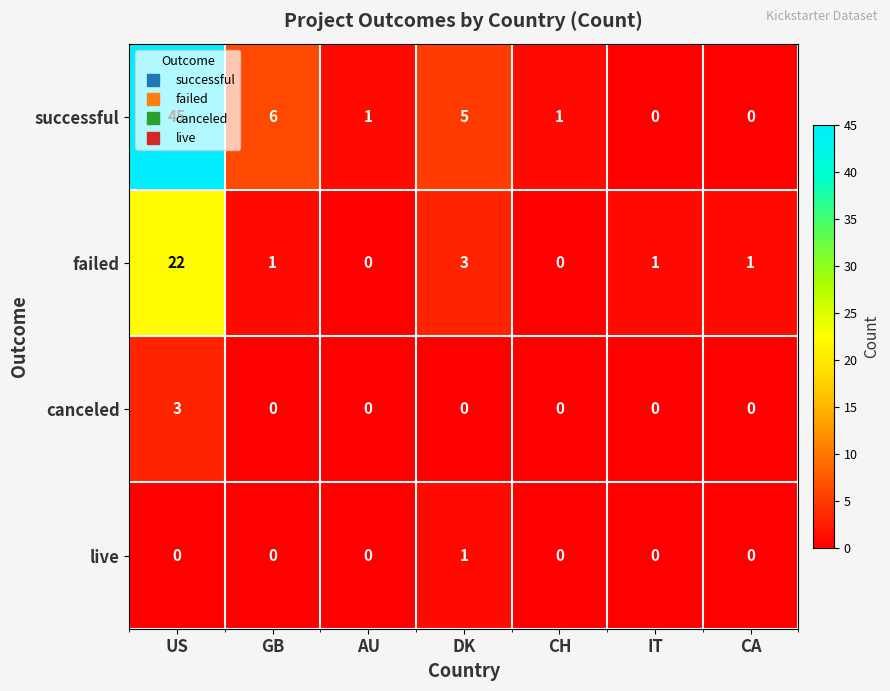

What is the spread (max minus min) of values at GB?

6